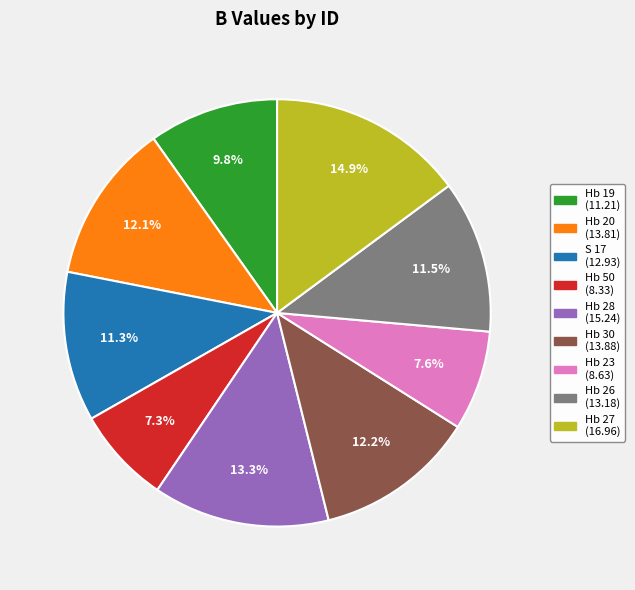

Which slice is the largest?

Hb 27